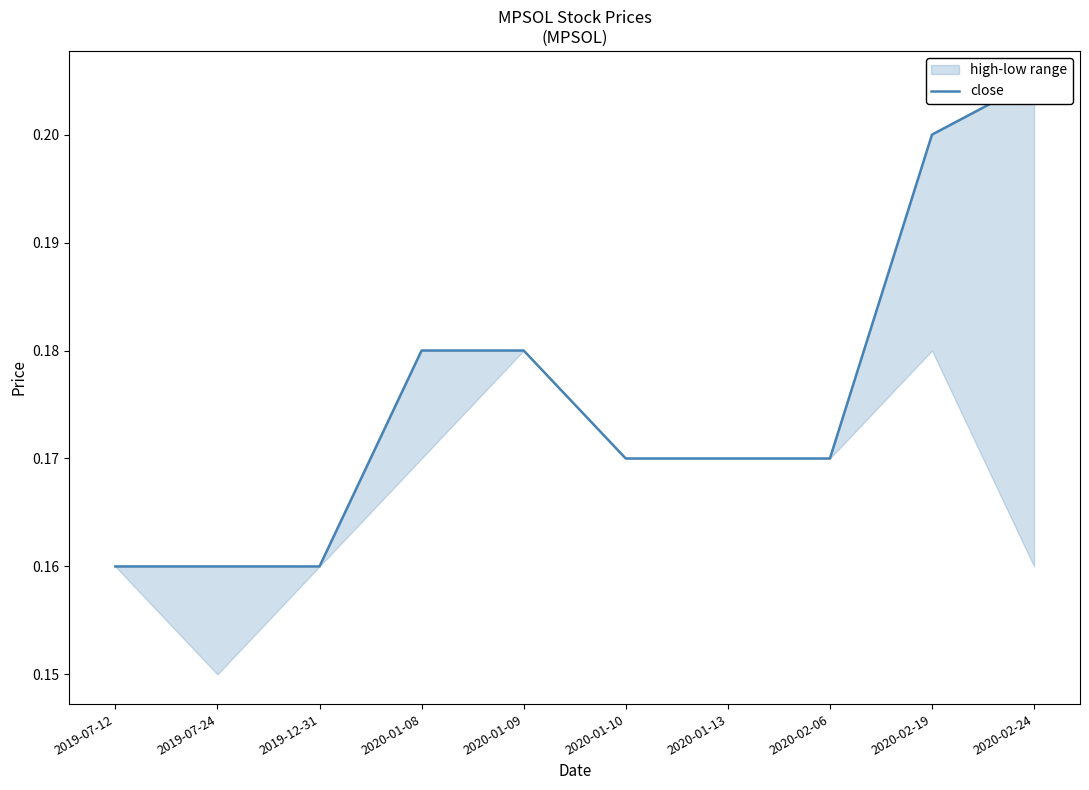

Where is the data nearest to the value 0?

2019-07-12